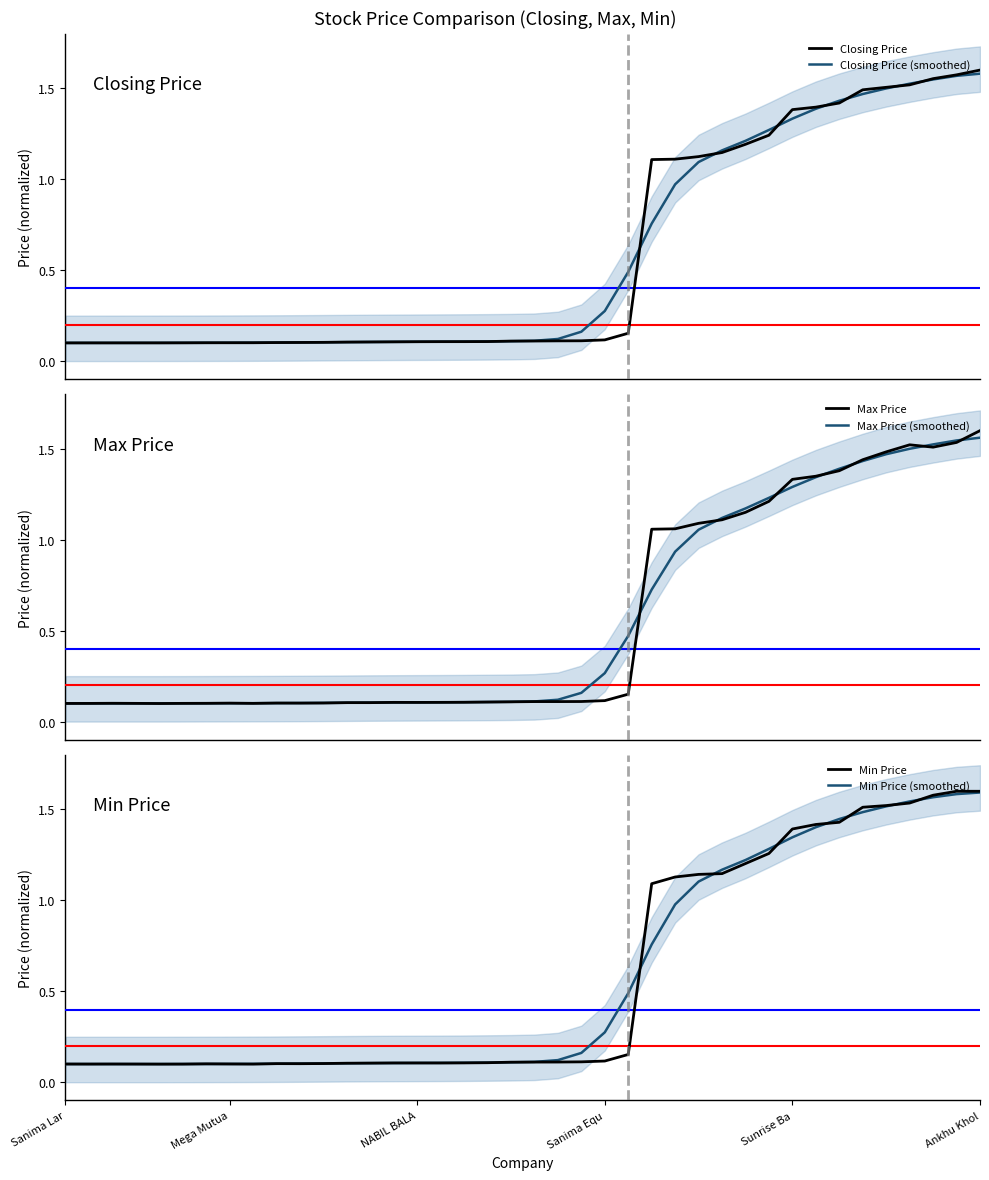

How many intersections are there between Max Price (smoothed) and Min Price?

9